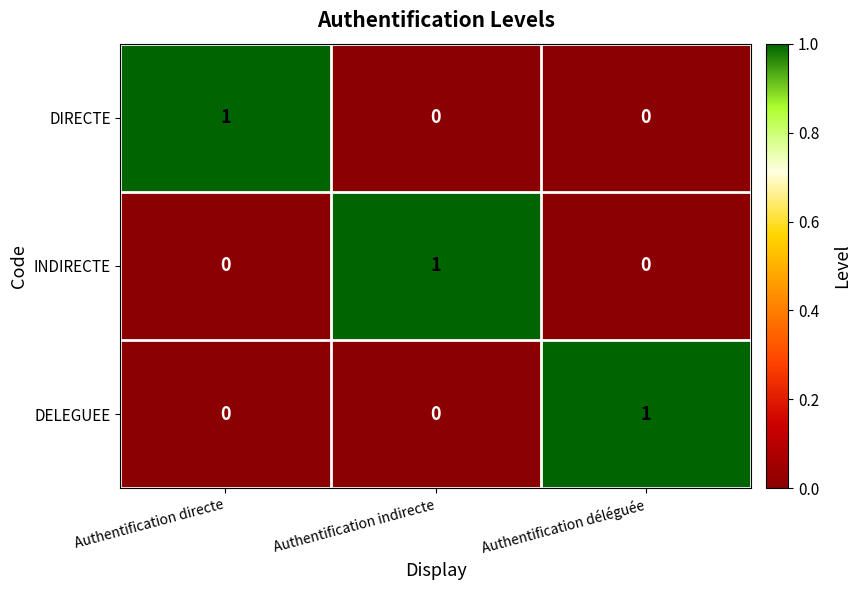

At how many categories does at least one series exceed 0?

3